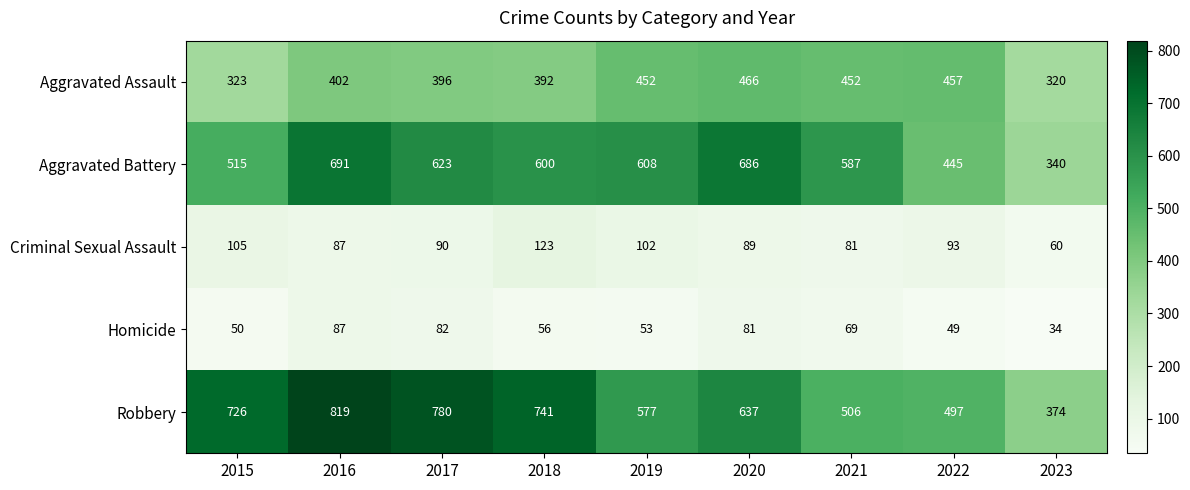

What is the minimum value for Aggravated Battery?

340